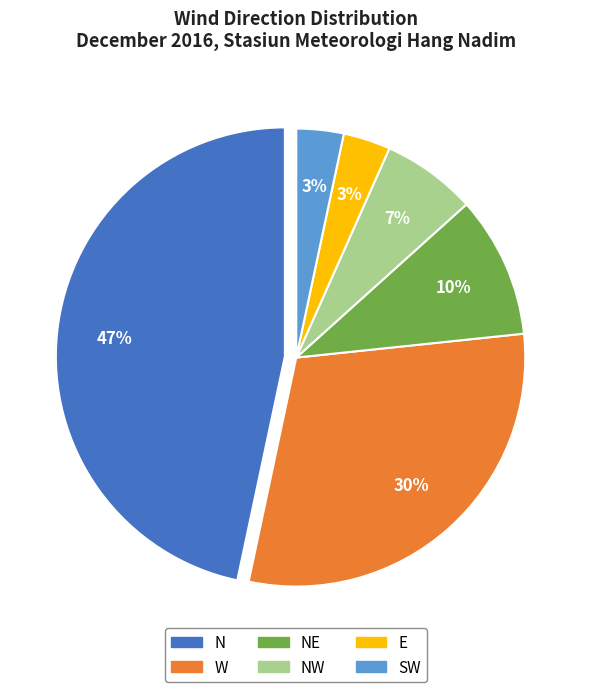

Is there any slice that represents more than half of the pie?

No